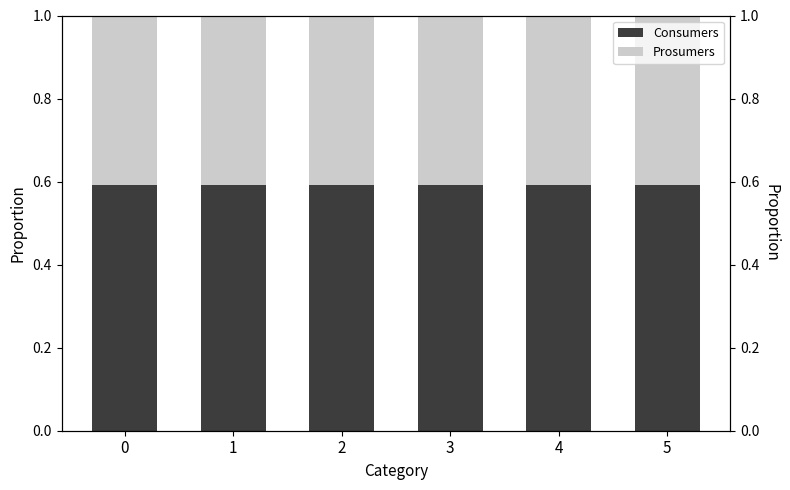

What is the smallest value displayed?

0.4